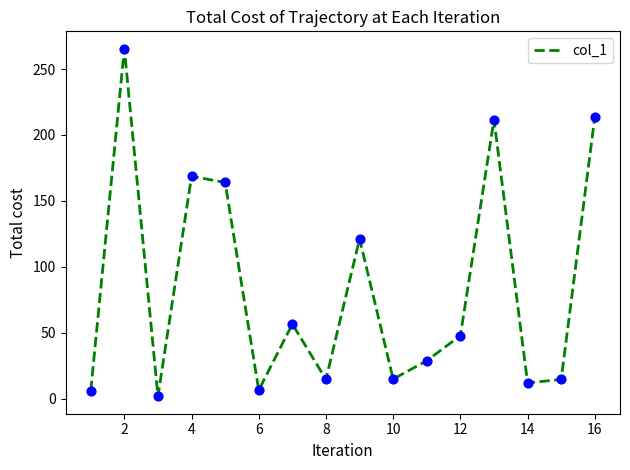

What is the maximum value shown in the chart?

265.4